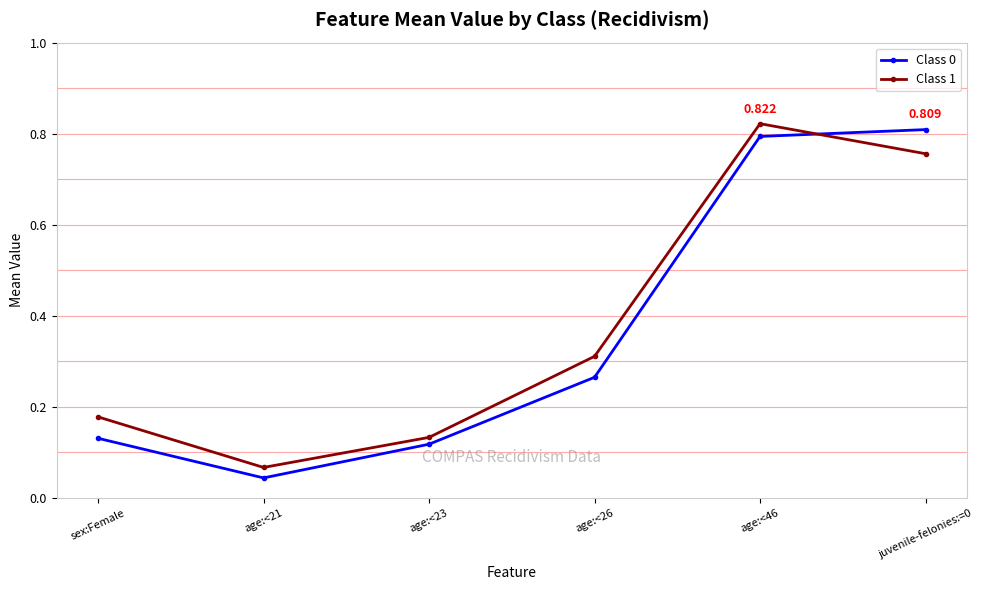

At which category does Class 1 reach its first local peak?

age:<46